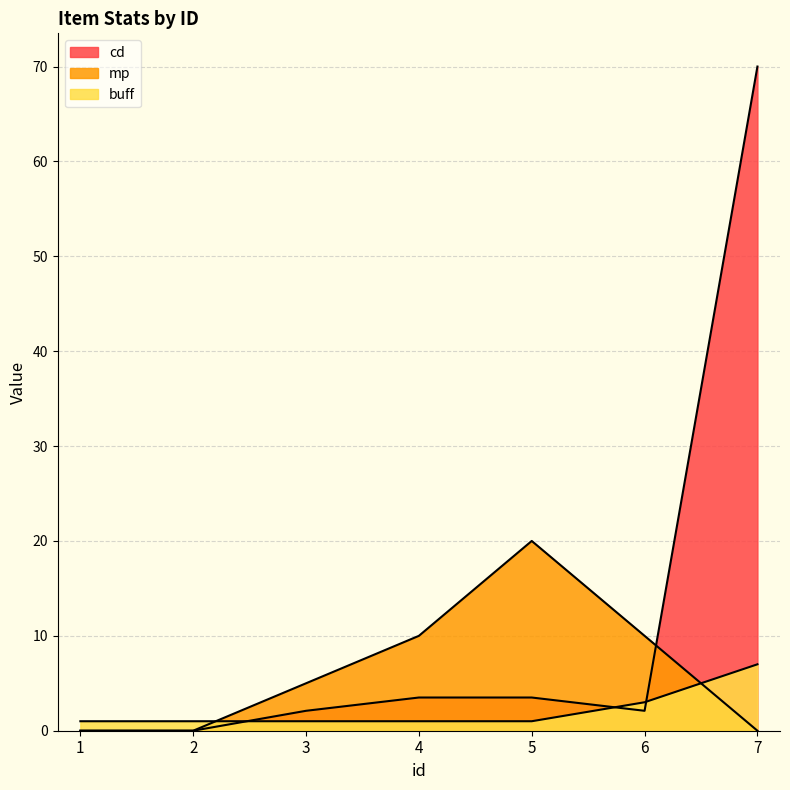

Rank the series by their maximum value, from lowest to highest.

buff, mp, cd